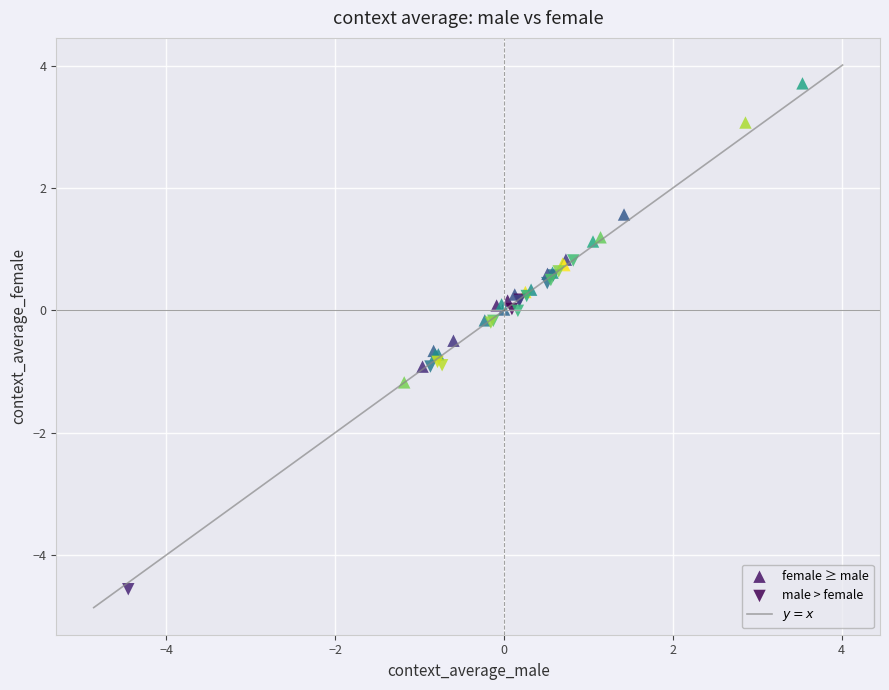

Which series reaches the minimum Y coordinate?

male > female